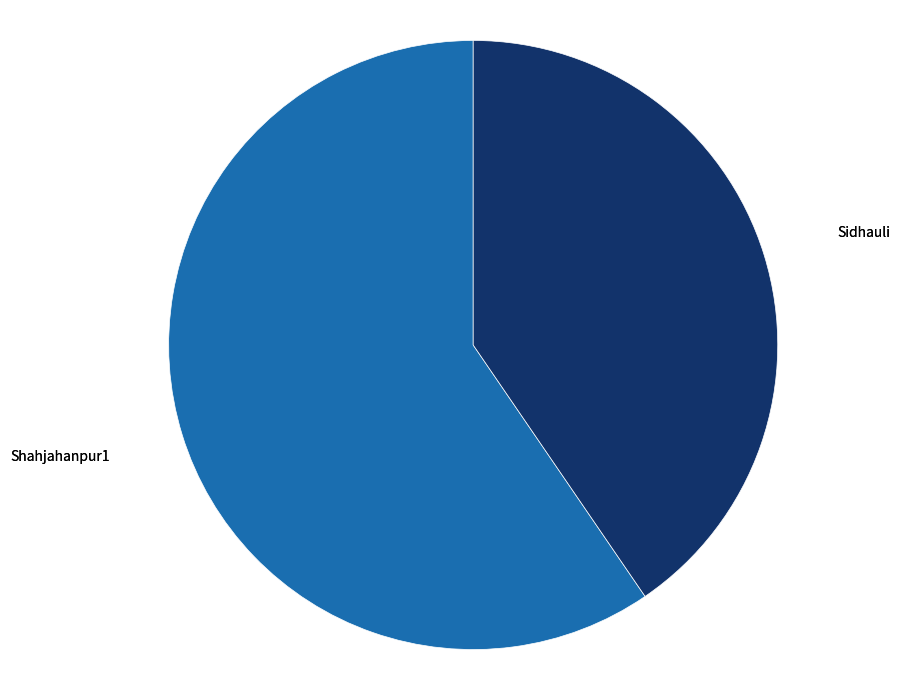

Rank the categories by value from highest to lowest.

Shahjahanpur1, Sidhauli